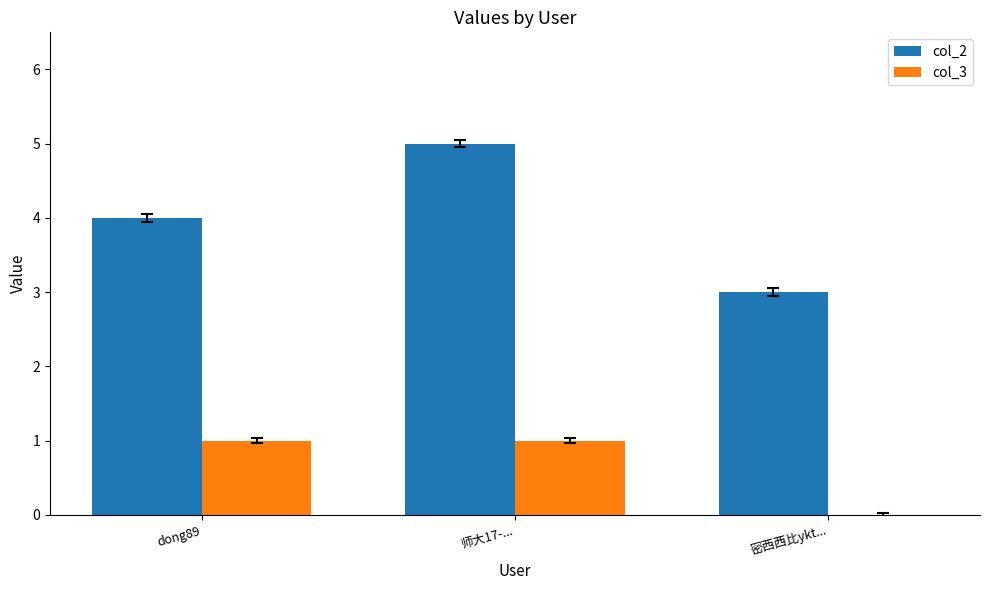

What is the maximum value shown in the chart?

5